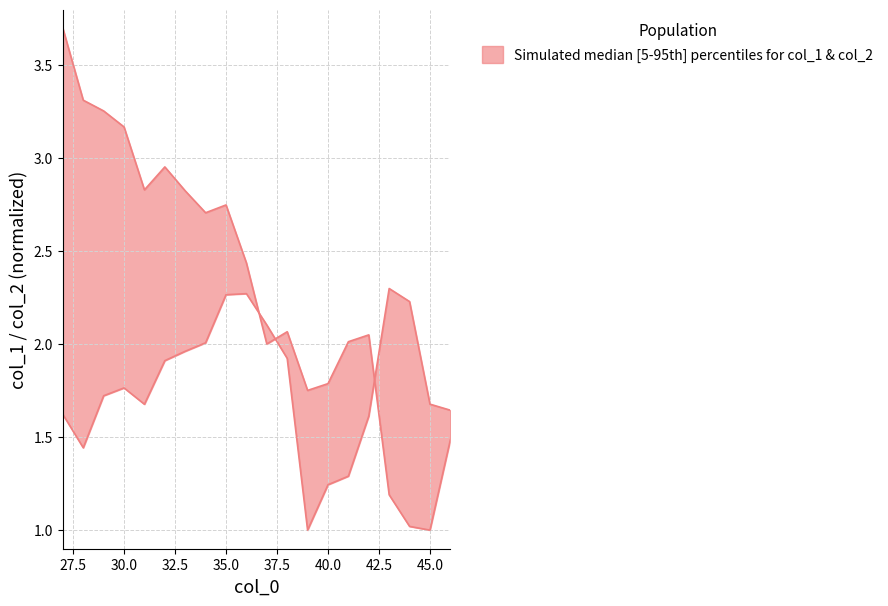

What is the difference between the maximum and minimum values in the col_2 series?

2.7